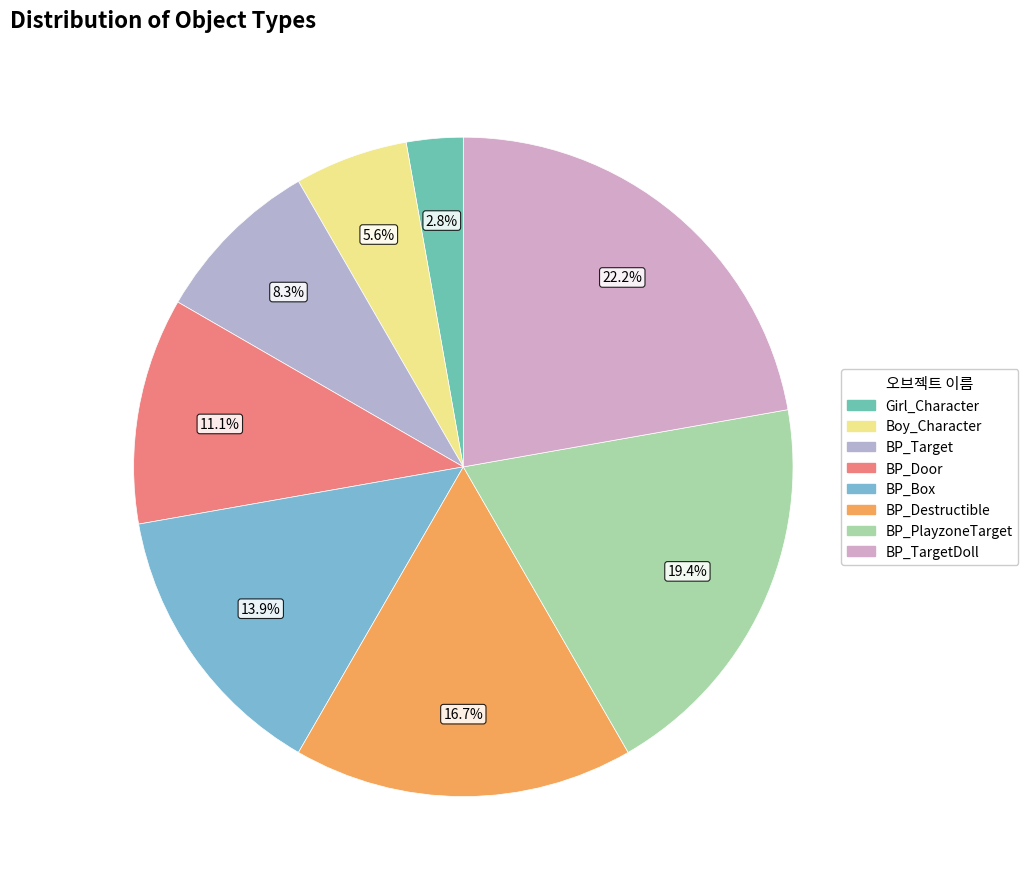

How many slices are in this pie chart?

8